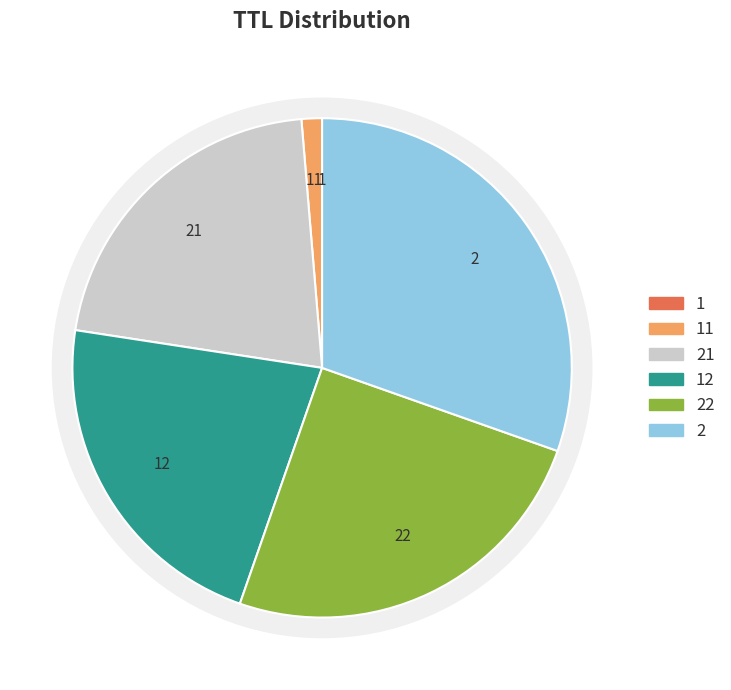

Rank the categories by value from lowest to highest.

1, 11, 21, 12, 22, 2